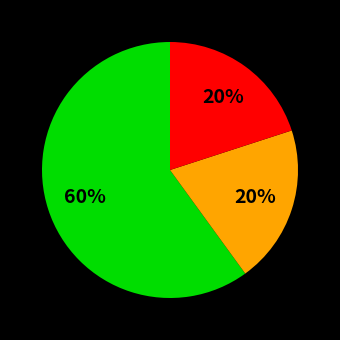

Is there a majority slice in this chart?

Yes